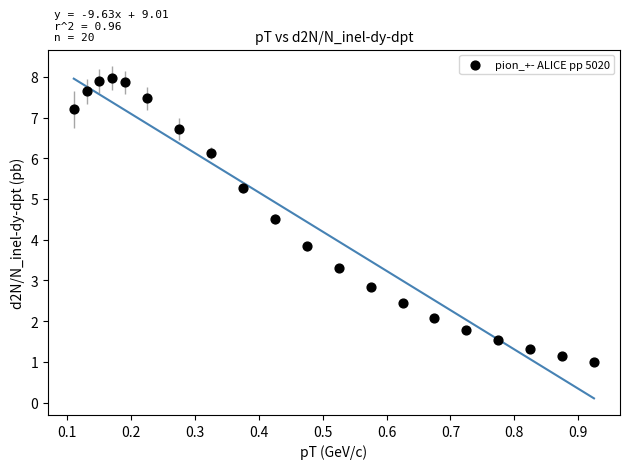

What Y value in the scatter plot is closest to 4?

3.8